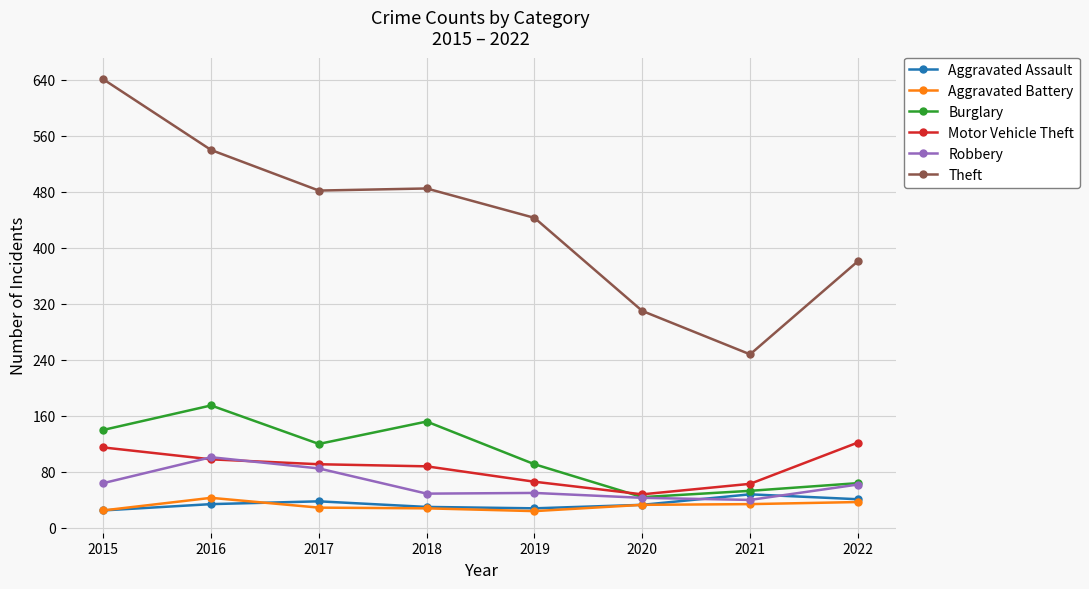

What is the average value of the Robbery series?

62